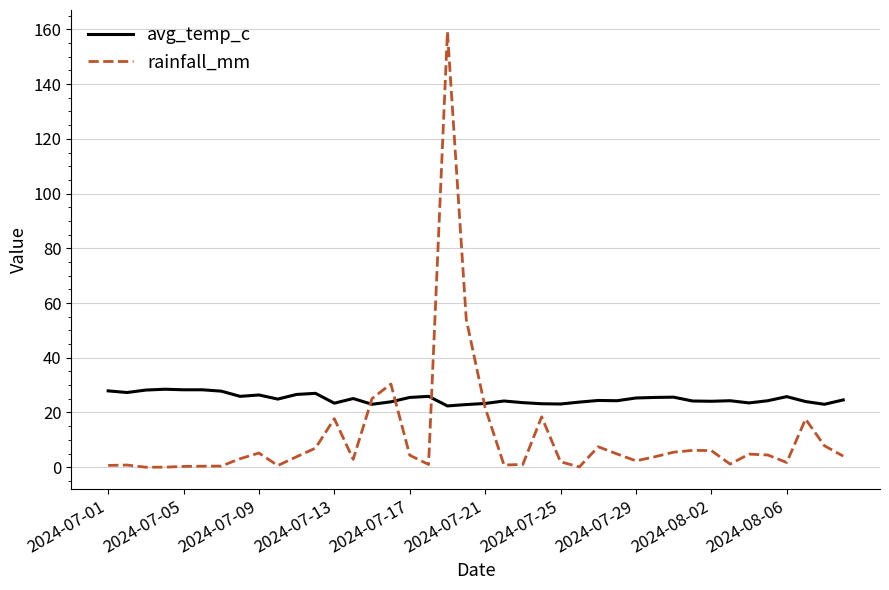

Rank the series by their maximum value, from highest to lowest.

rainfall_mm, avg_temp_c